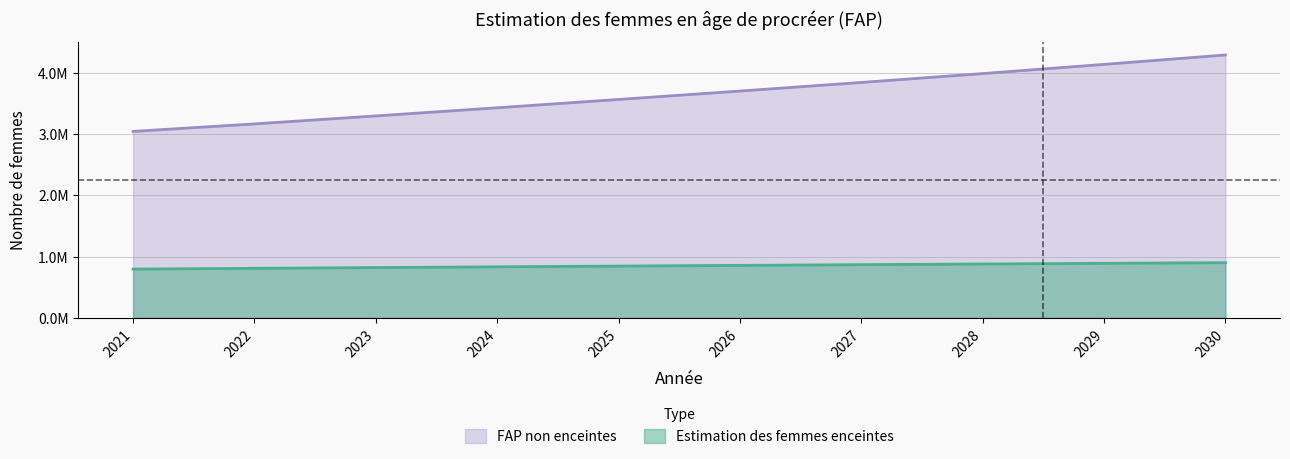

What is the value of the Estimation des femmes enceintes point at the 9th from the left?

891305.5